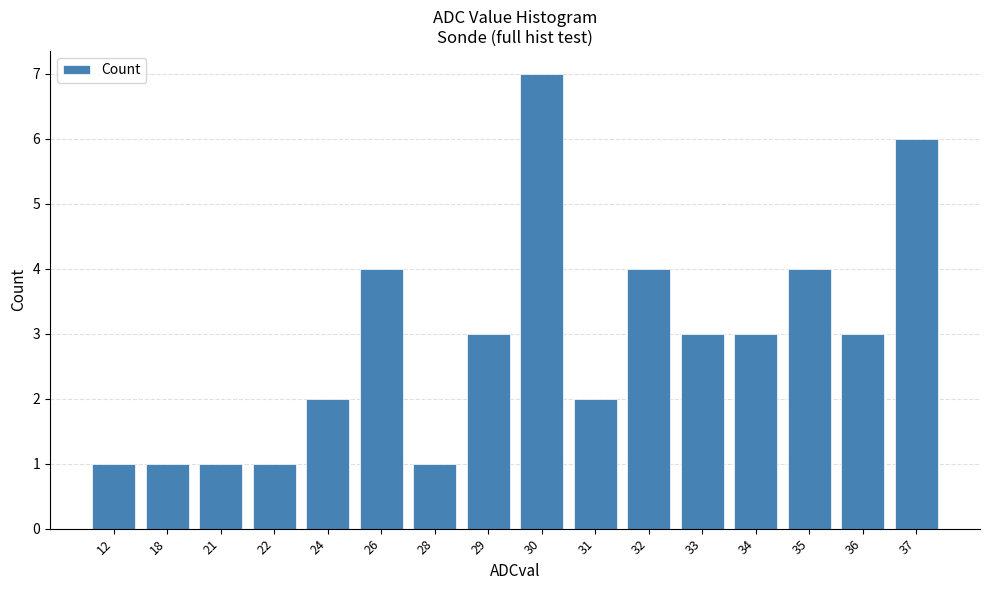

How many categories are shown in the chart?

16